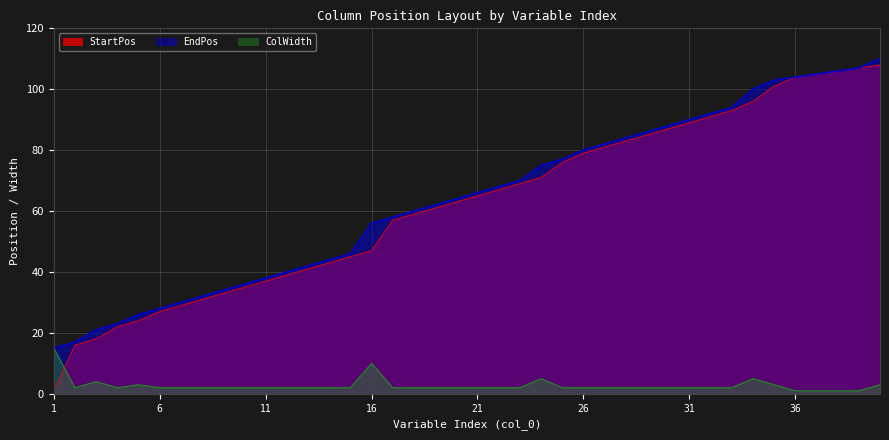

Reading left to right, what are all the values shown in this chart?

StartPos: 1=1	2=16	3=18	4=22	5=24	6=27	7=29	8=31	9=33	10=35	11=37	12=39	13=41	14=43	15=45	16=47	17=57	18=59	19=61	20=63	21=65	22=67	23=69	24=71	25=76	26=79	27=81	28=83	29=85	30=87	31=89	32=91	33=93	34=96	35=101	36=104	37=105	38=106	39=107	40=108
EndPos: 1=15	2=17	3=21	4=23	5=26	6=28	7=30	8=32	9=34	10=36	11=38	12=40	13=42	14=44	15=46	16=56	17=58	18=60	19=62	20=64	21=66	22=68	23=70	24=75	25=77	26=80	27=82	28=84	29=86	30=88	31=90	32=92	33=94	34=100	35=103	36=104	37=105	38=106	39=107	40=110
ColWidth: 1=15	2=2	3=4	4=2	5=3	6=2	7=2	8=2	9=2	10=2	11=2	12=2	13=2	14=2	15=2	16=10	17=2	18=2	19=2	20=2	21=2	22=2	23=2	24=5	25=2	26=2	27=2	28=2	29=2	30=2	31=2	32=2	33=2	34=5	35=3	36=1	37=1	38=1	39=1	40=3